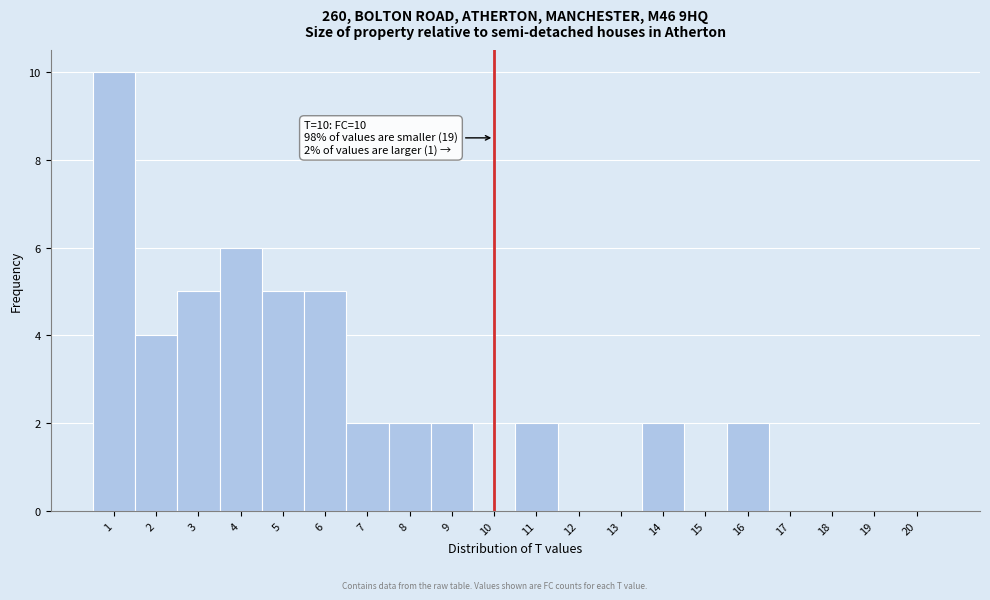

Which range on the x-axis has the tallest bar?

0.5 to 1.5